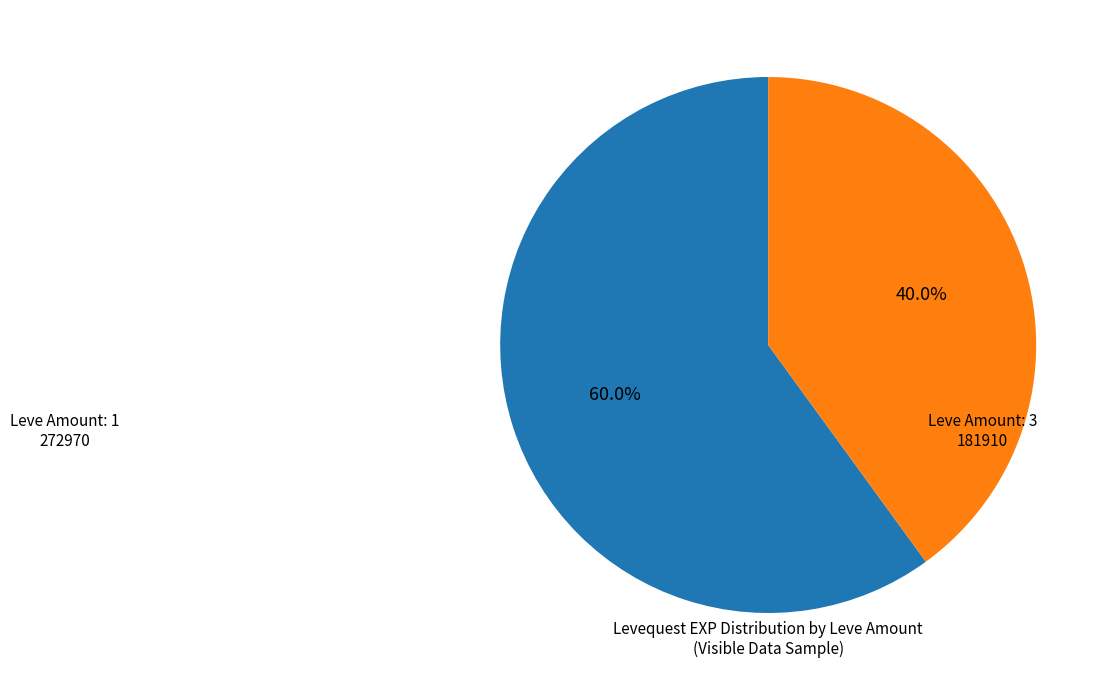

Is there a majority slice in this chart?

Yes